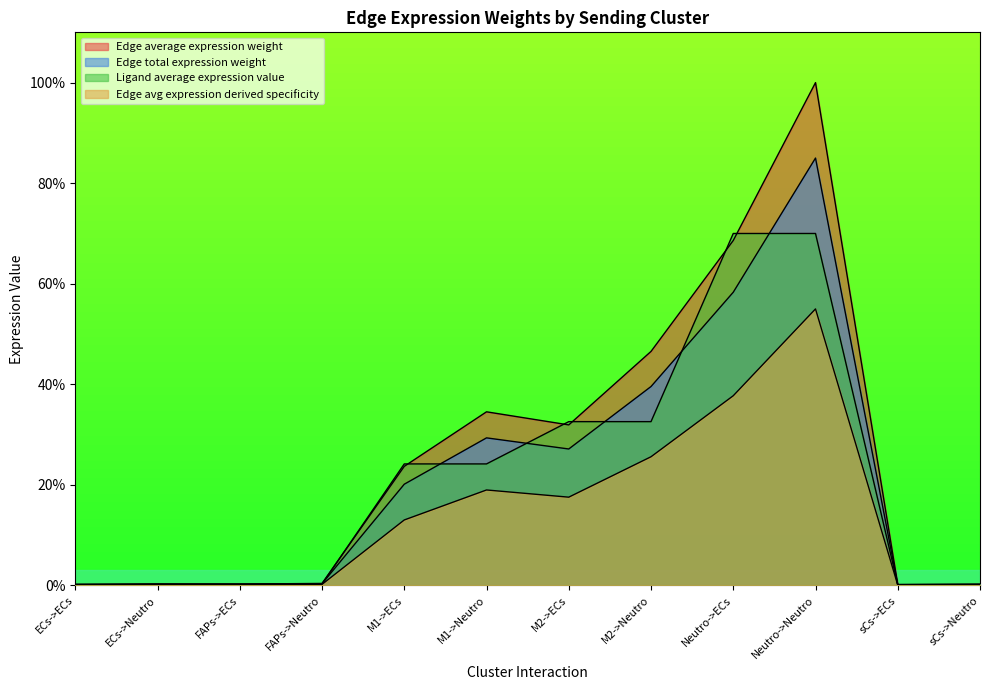

At which category is the sum across all series the highest?

Neutro->Neutro